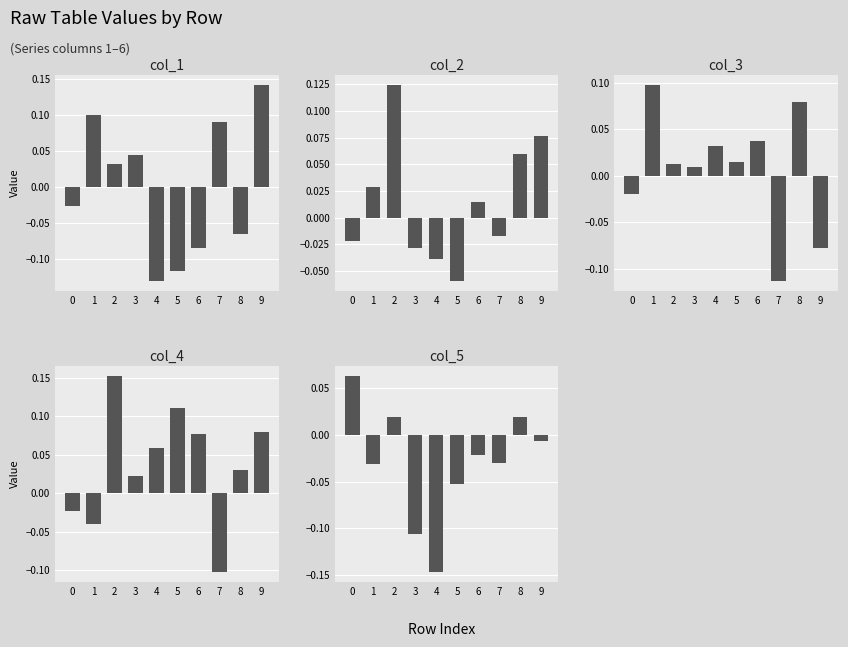

Rank the series by their maximum value, from lowest to highest.

col_5, col_3, col_2, col_1, col_4